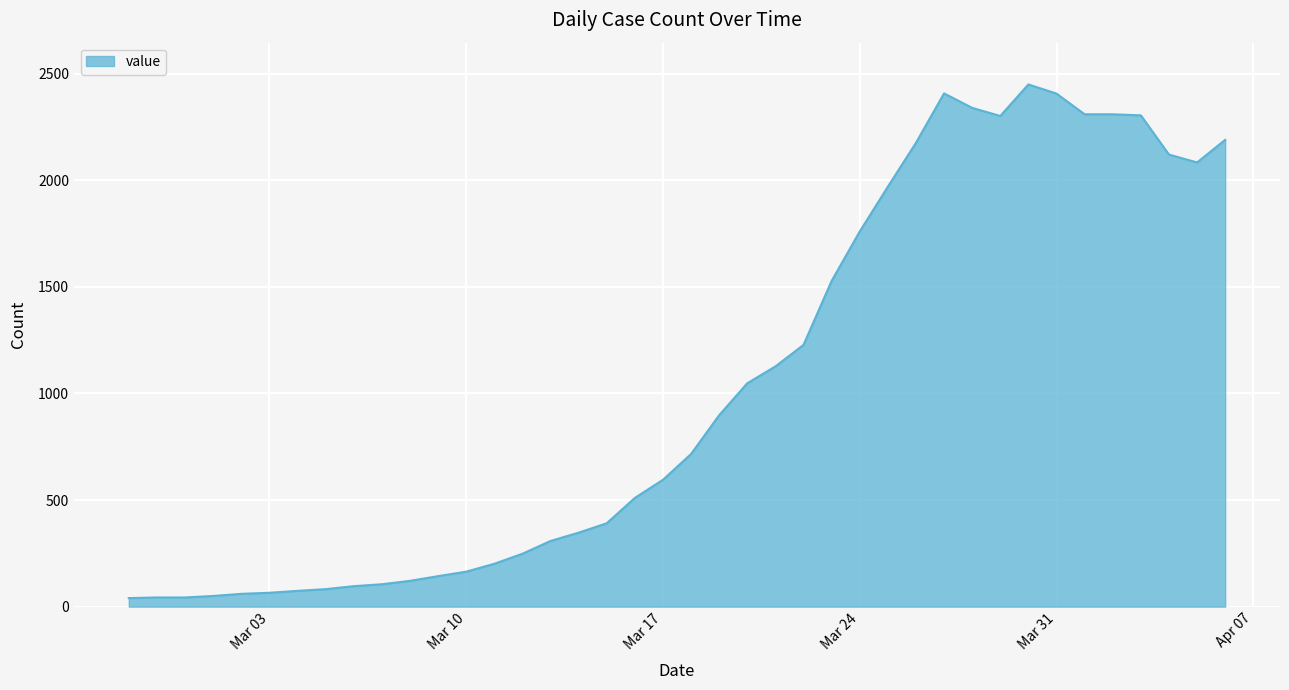

What is the difference between the maximum and minimum values?

2410